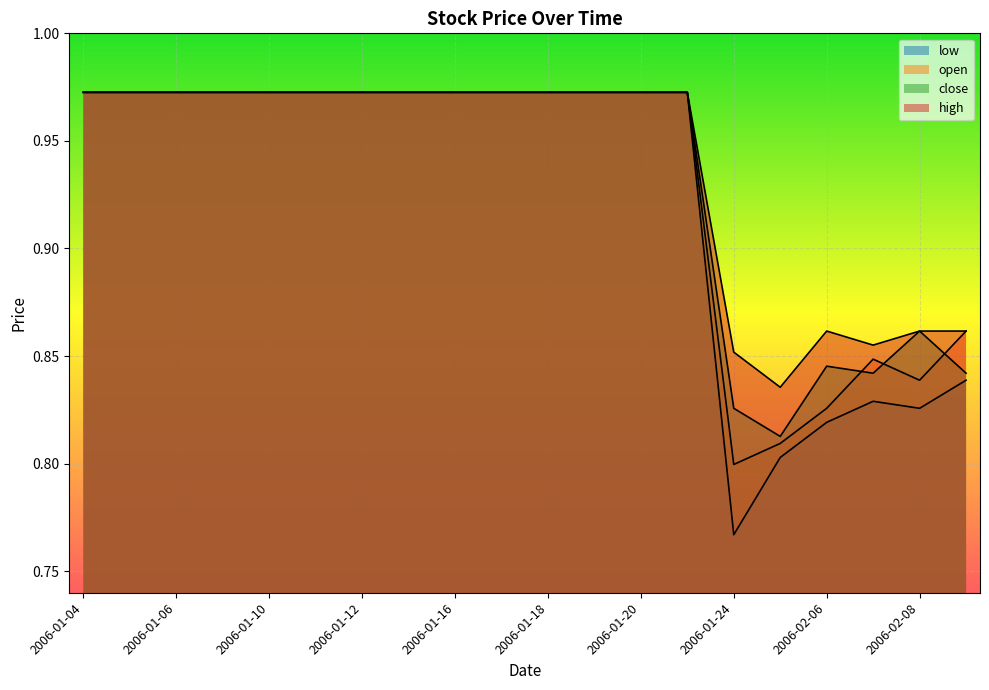

At which label is low closest to 0?

2006-01-24